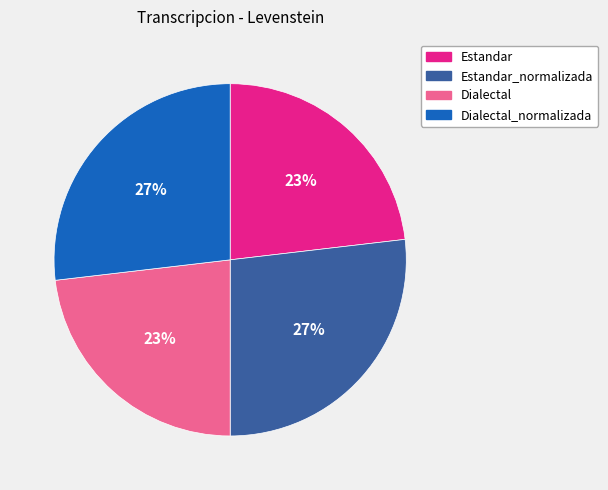

Is Dialectal_normalizada the majority of the pie?

No